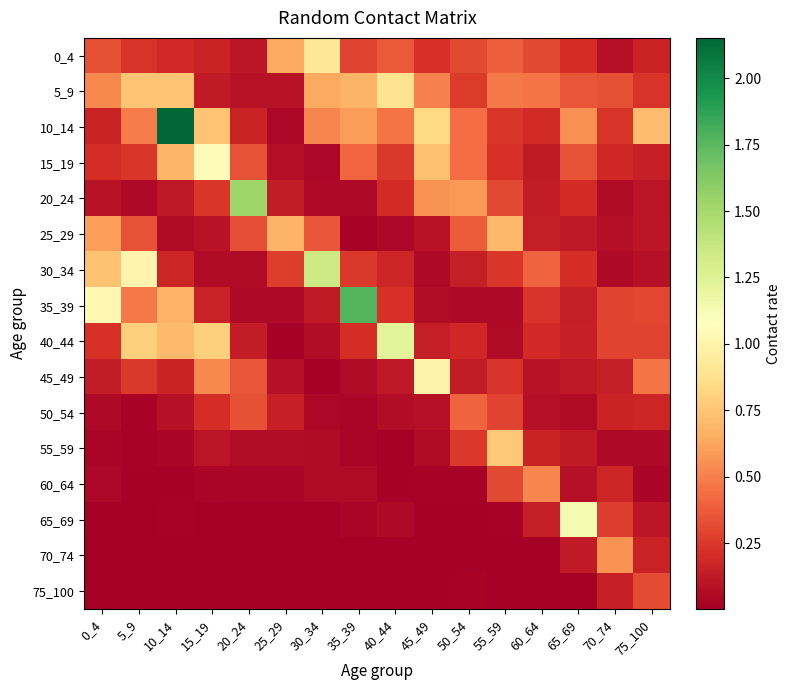

Rank the series by their maximum value, from lowest to highest.

75_100, 50_54, 60_64, 70_74, 25_29, 55_59, 5_9, 0_4, 45_49, 15_19, 65_69, 40_44, 30_34, 20_24, 35_39, 10_14